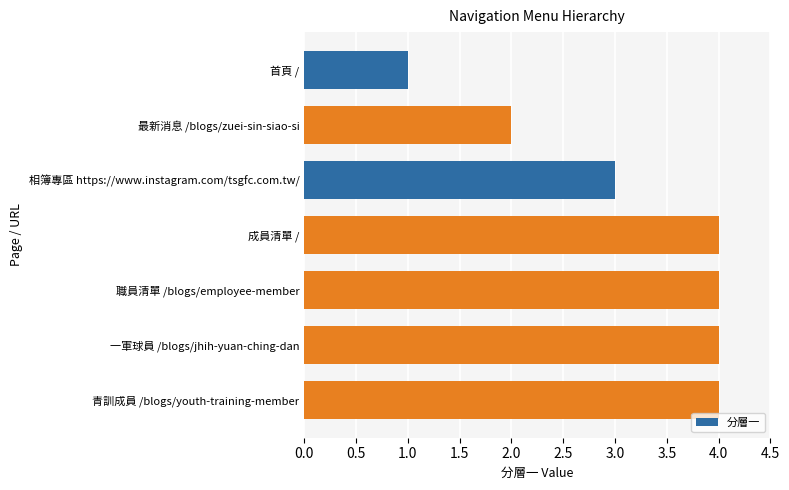

Which category has the lowest value across all series?

首頁 /